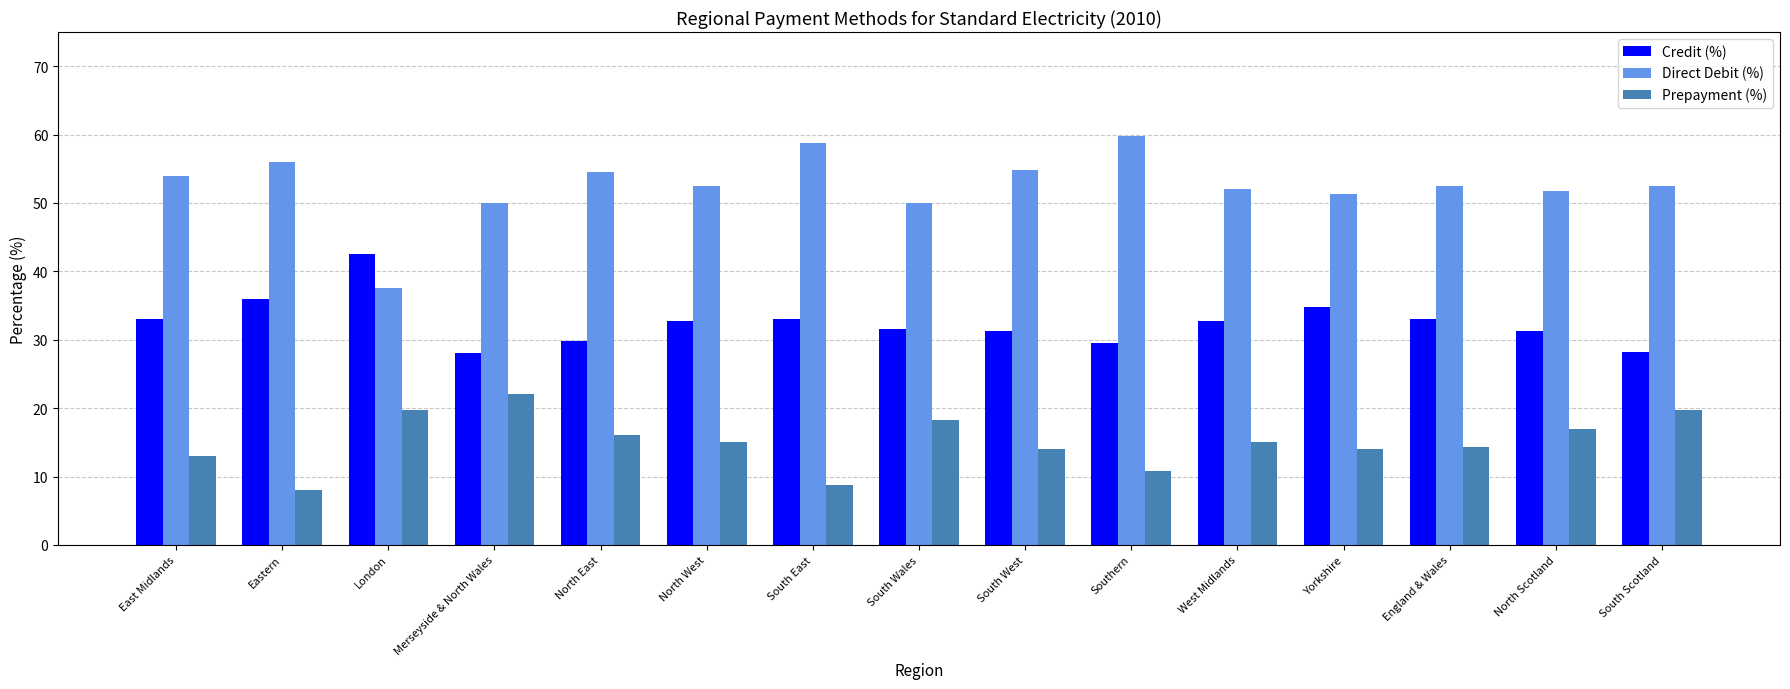

The Credit (%) series shows 28.0 at Merseyside & North Wales. True or false?

True